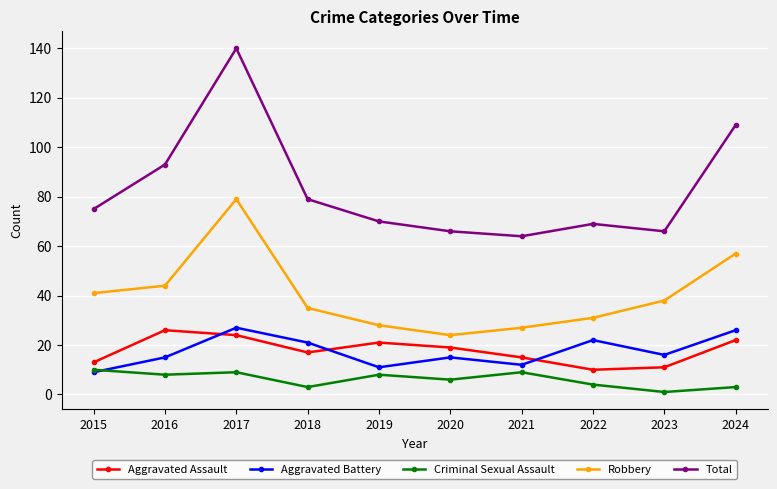

Count the Criminal Sexual Assault values in the range 3 to 9.

8